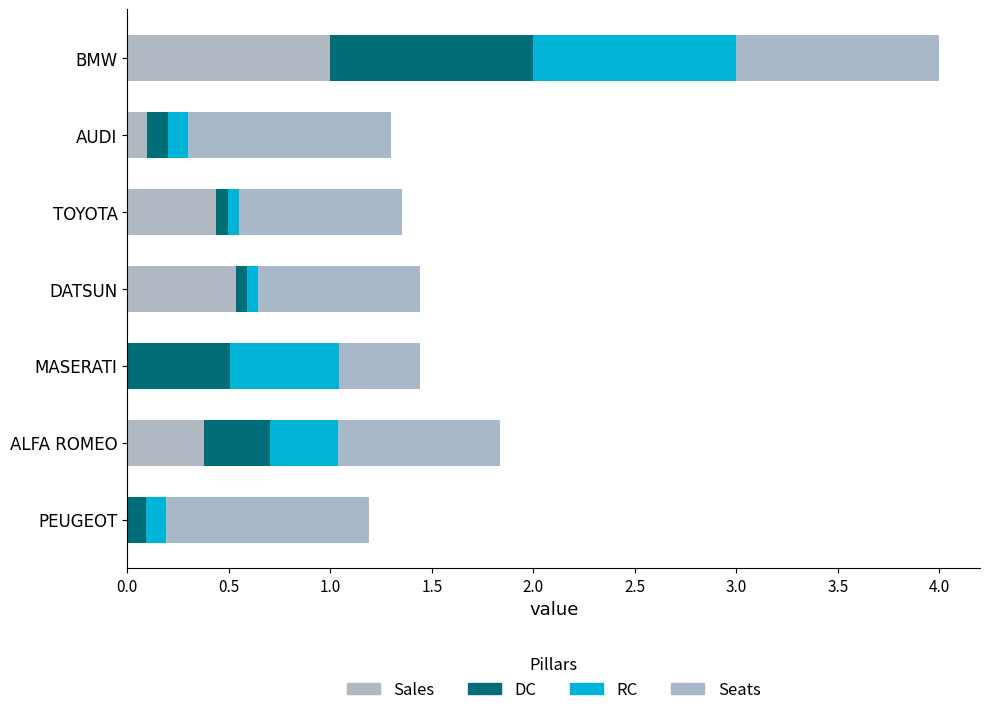

How many categories are shown in the chart?

7